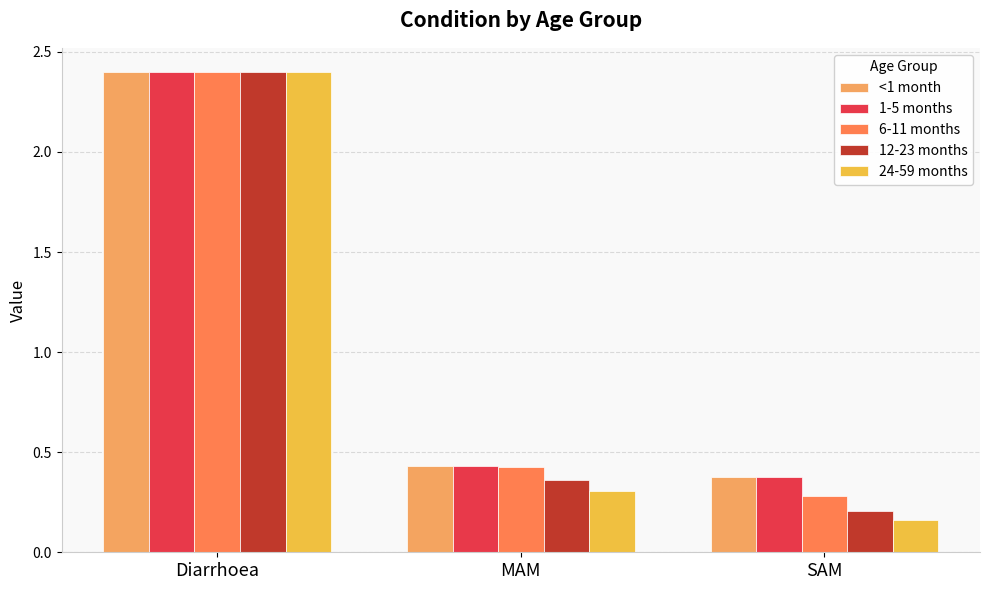

At which category is the sum across all series the highest?

Diarrhoea